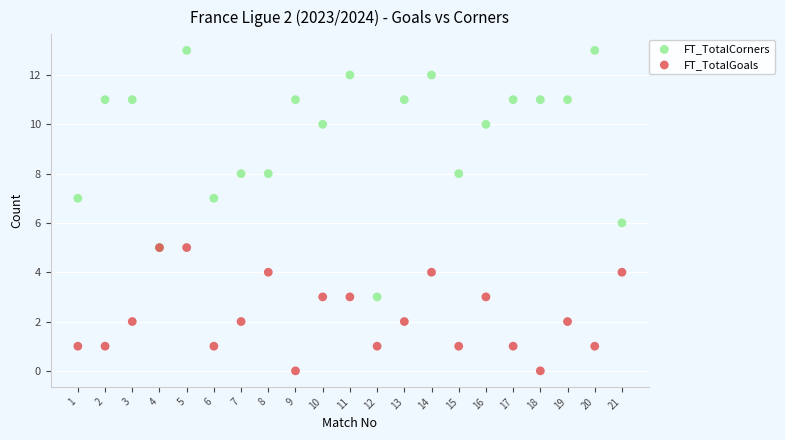

What are all the series names shown in the legend?

FT_TotalCorners, FT_TotalGoals